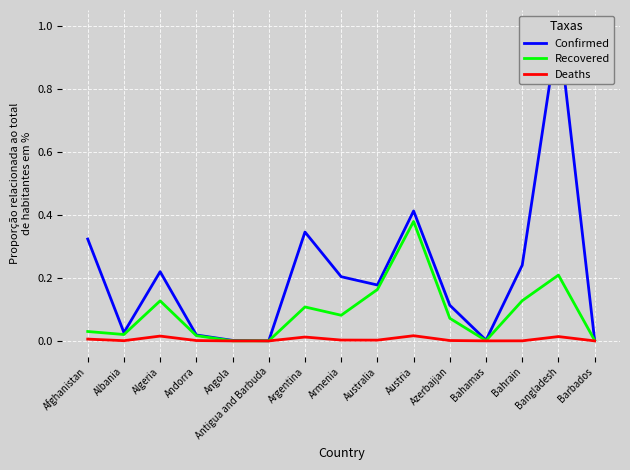

True or false: Deaths has a value of 0.0 at Austria.

True